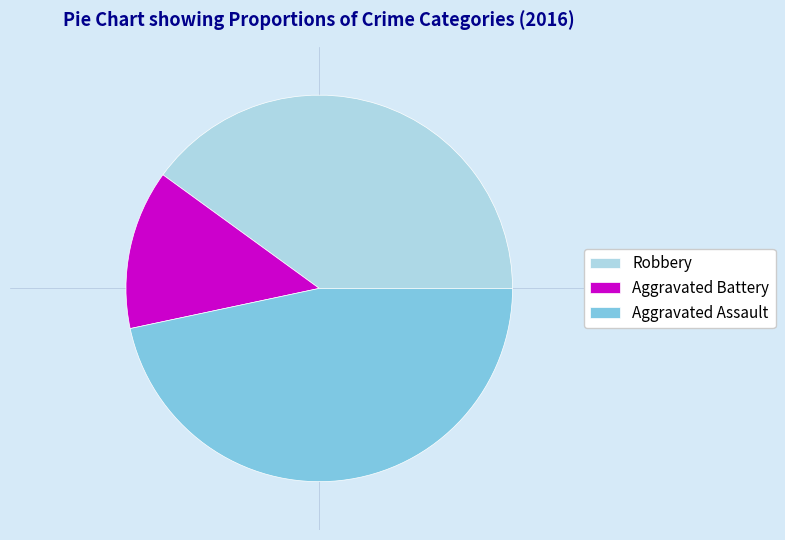

Is the sum of Aggravated Battery and Aggravated Assault greater than half?

Yes